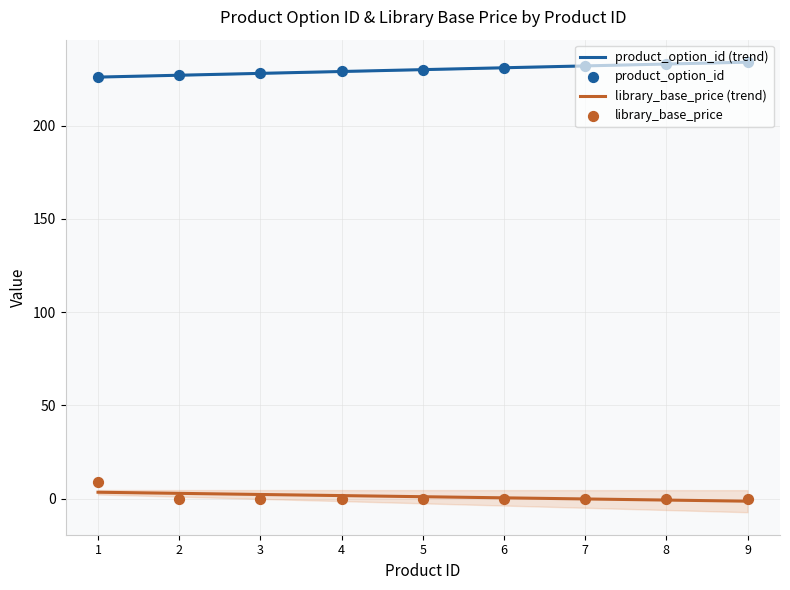

What are all the series names shown in the legend?

product_option_id, library_base_price